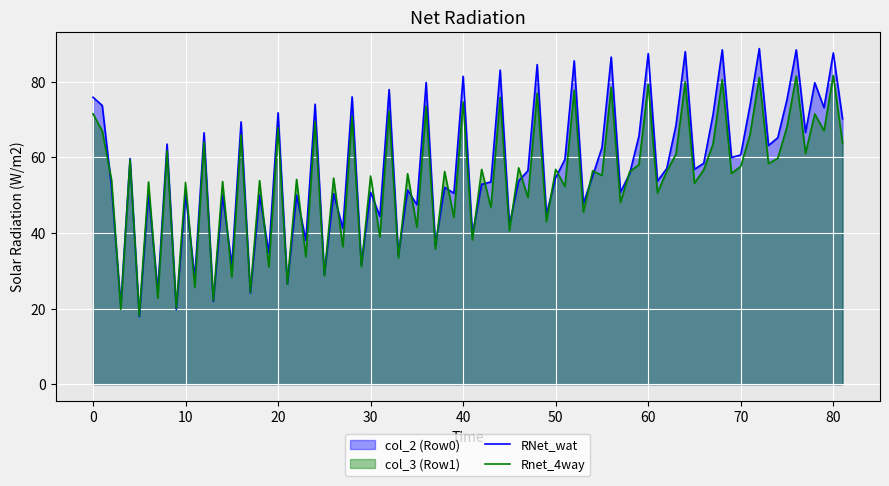

Which series has the widest spread of values?

RNet_wat